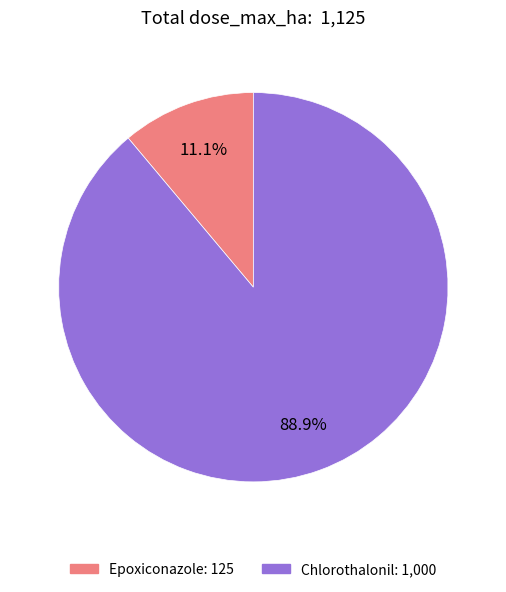

Which slice represents more than half of the pie?

Chlorothalonil